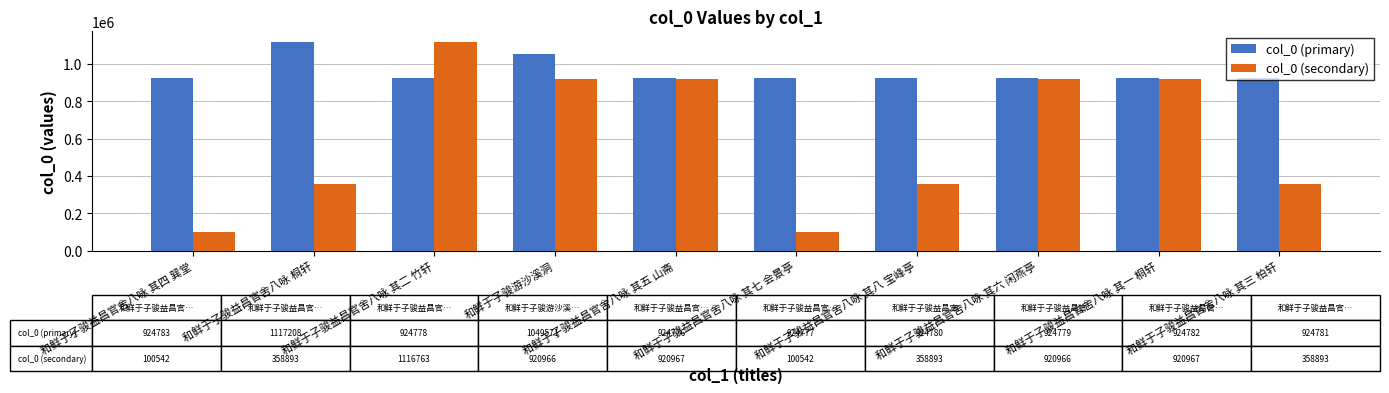

List the series in order of their overall mean, lowest first.

col_0 (secondary), col_0 (primary)